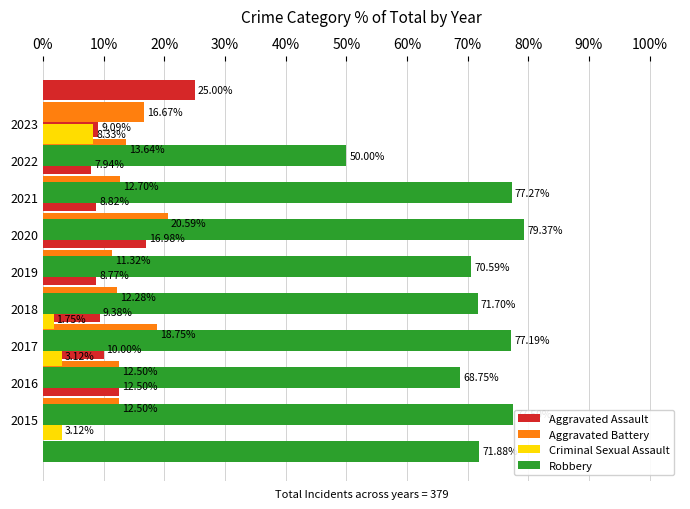

Which series changed the most between 40% and 70%?

Aggravated Assault